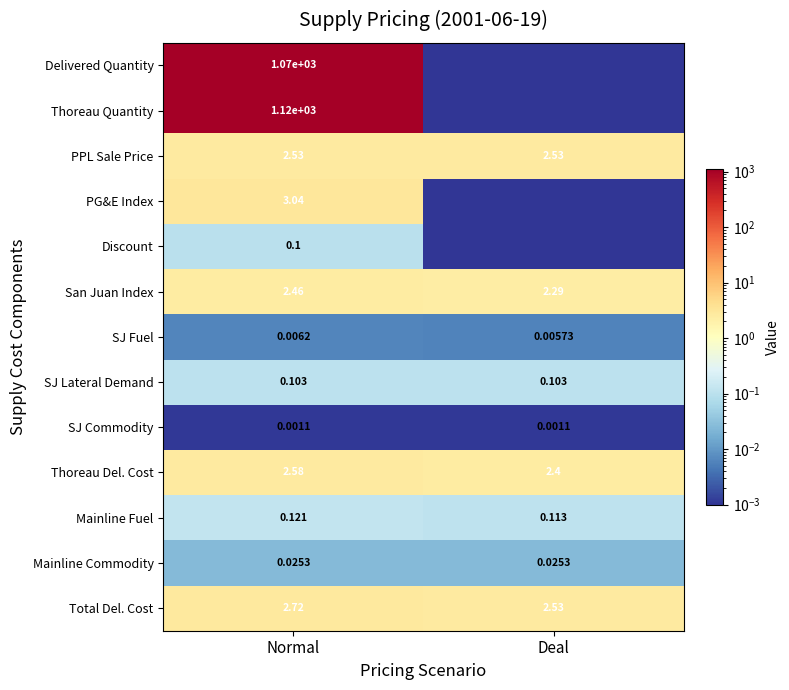

At which label is Mainline Fuel closest to 0?

Deal